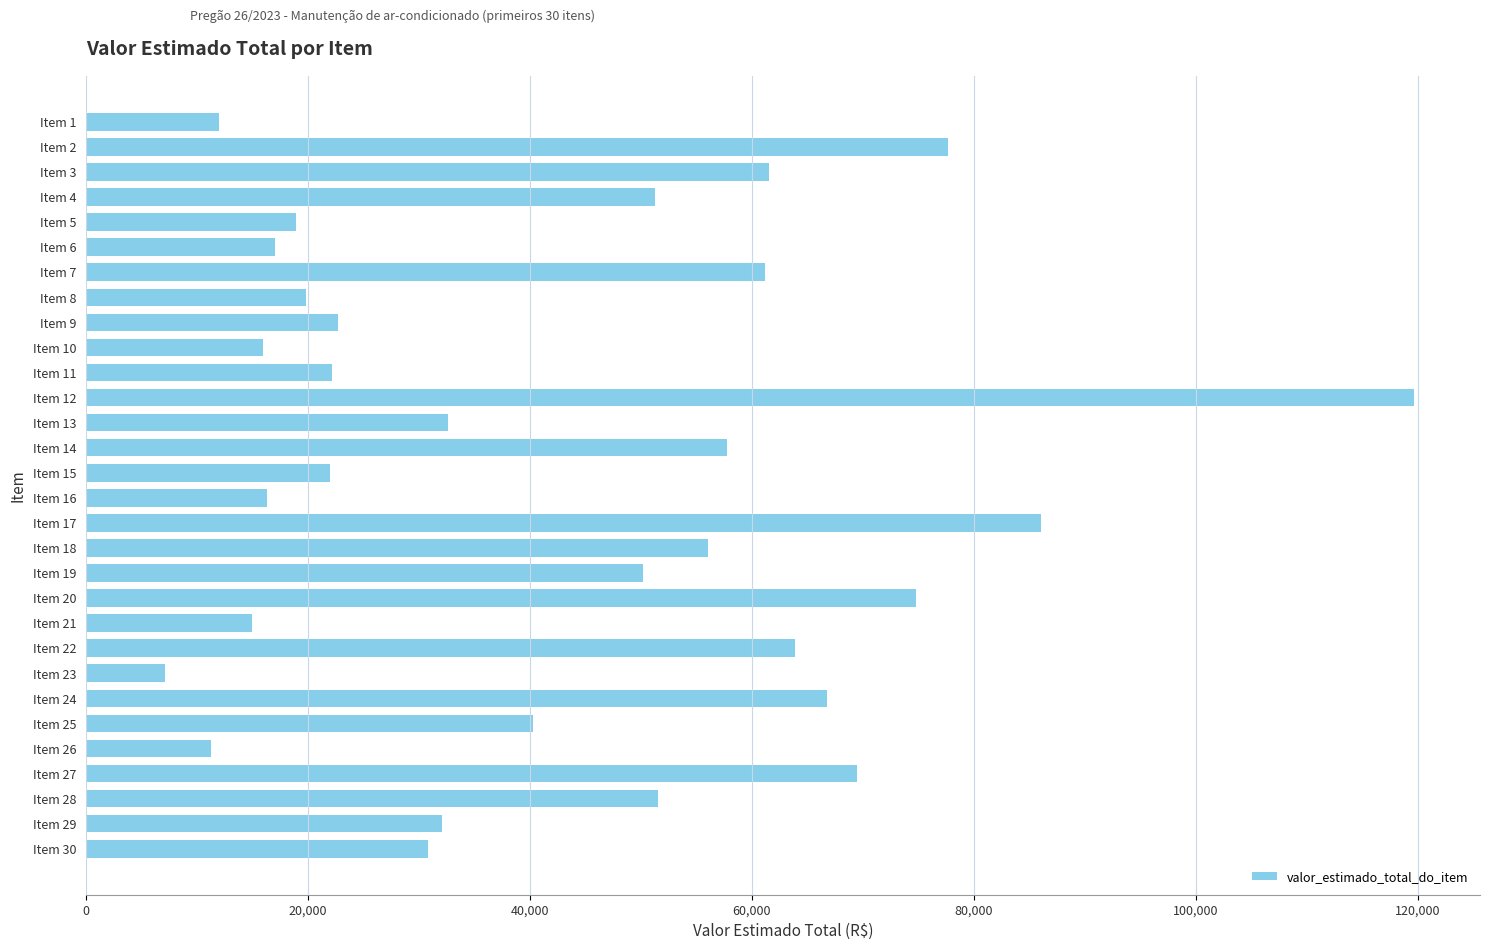

What is the difference between the maximum and minimum values?

112470.8